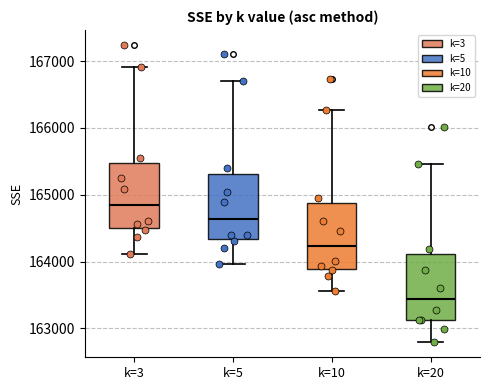

Which box's median line is the lowest?

k=20